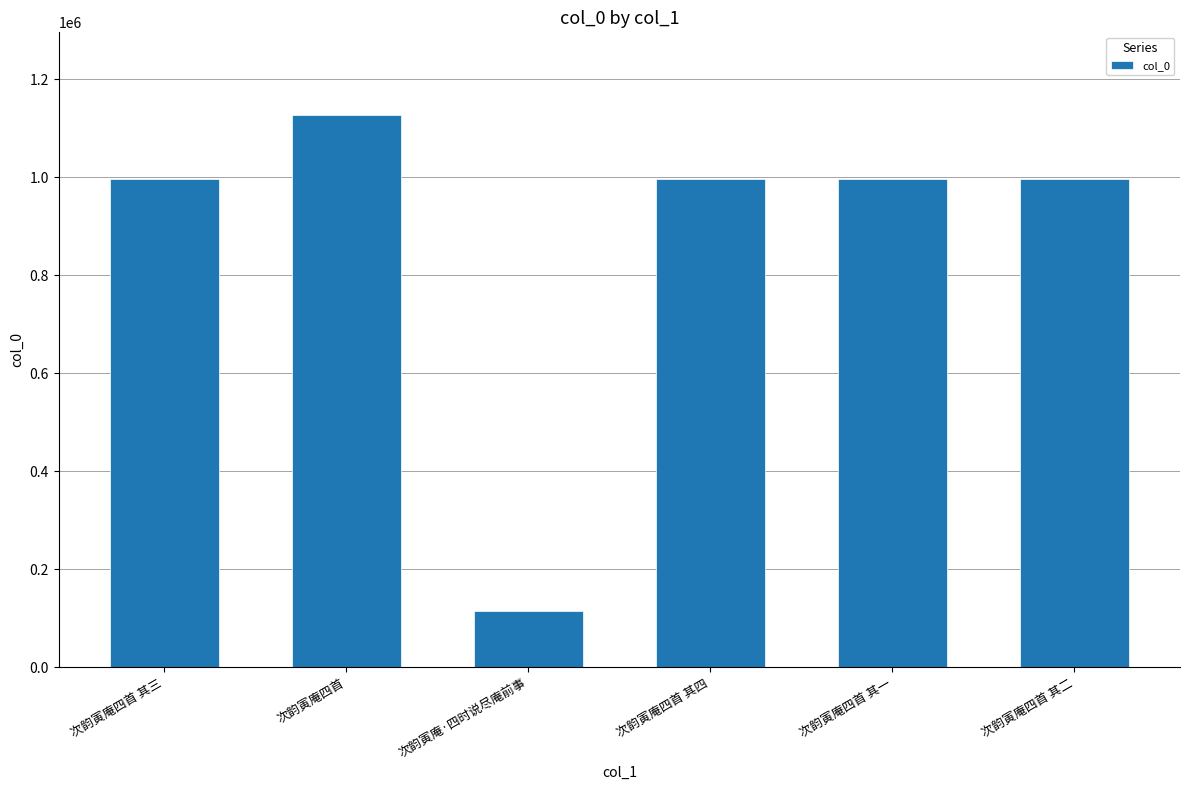

How many data points are less than 996693?

3